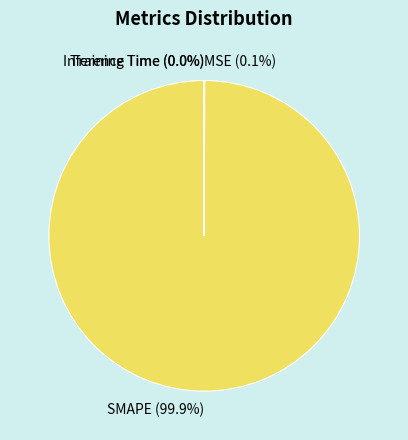

The SMAPE slice represents 100% of the pie. True or false?

True